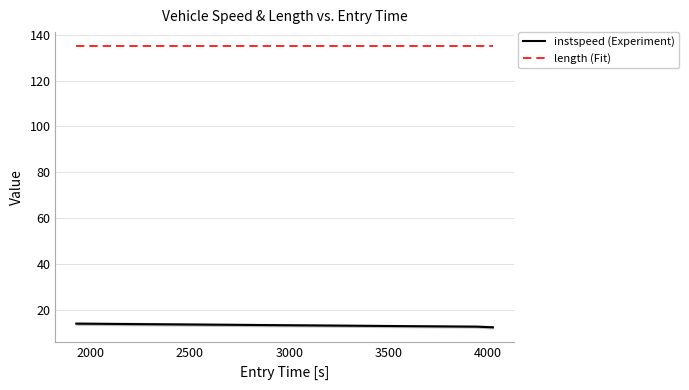

Which series has the largest total across all categories?

length (Fit)